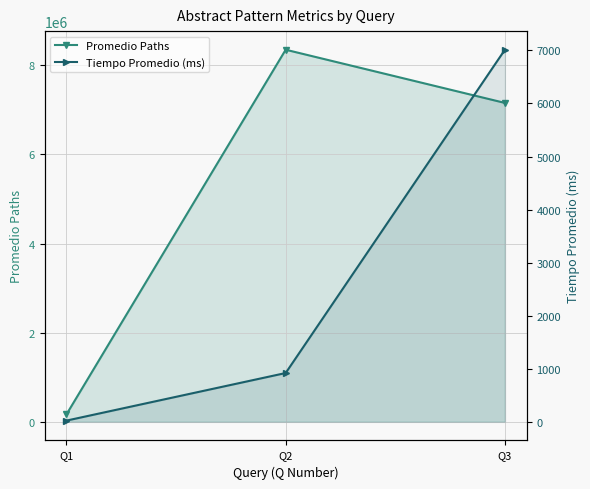

Which category has the highest value in the Tiempo Promedio (ms) series?

Q3